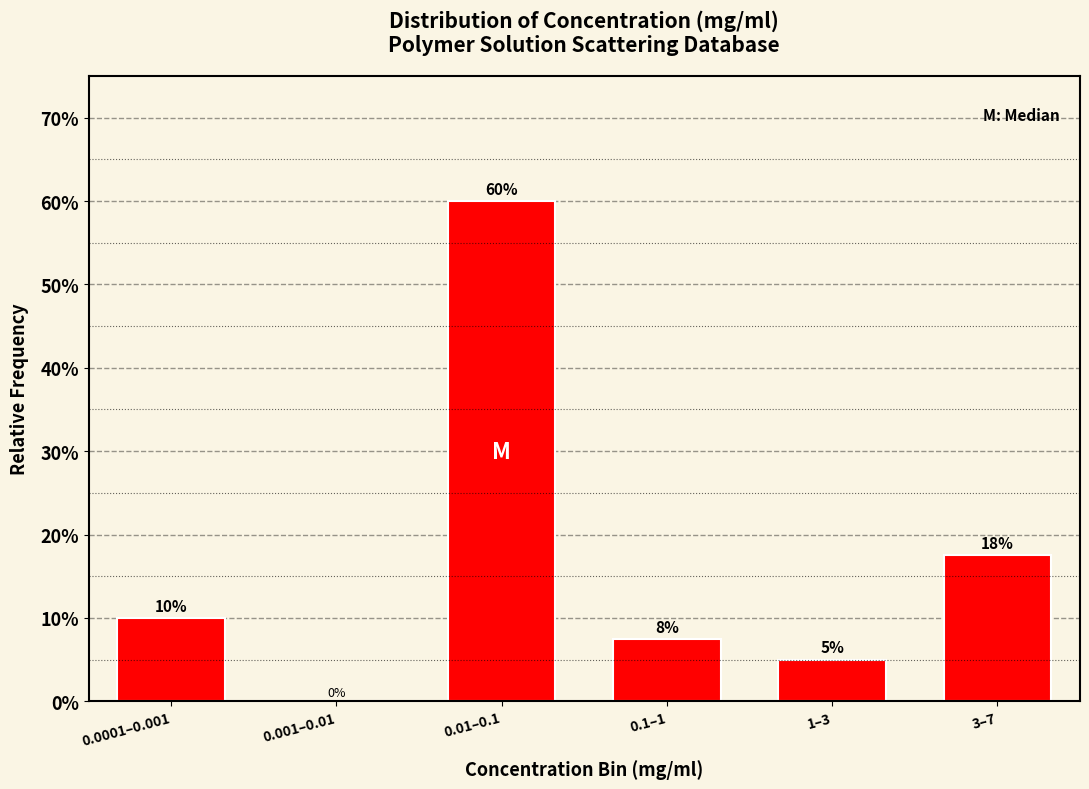

At which category does the chart reach its peak across all series?

0.01–0.1